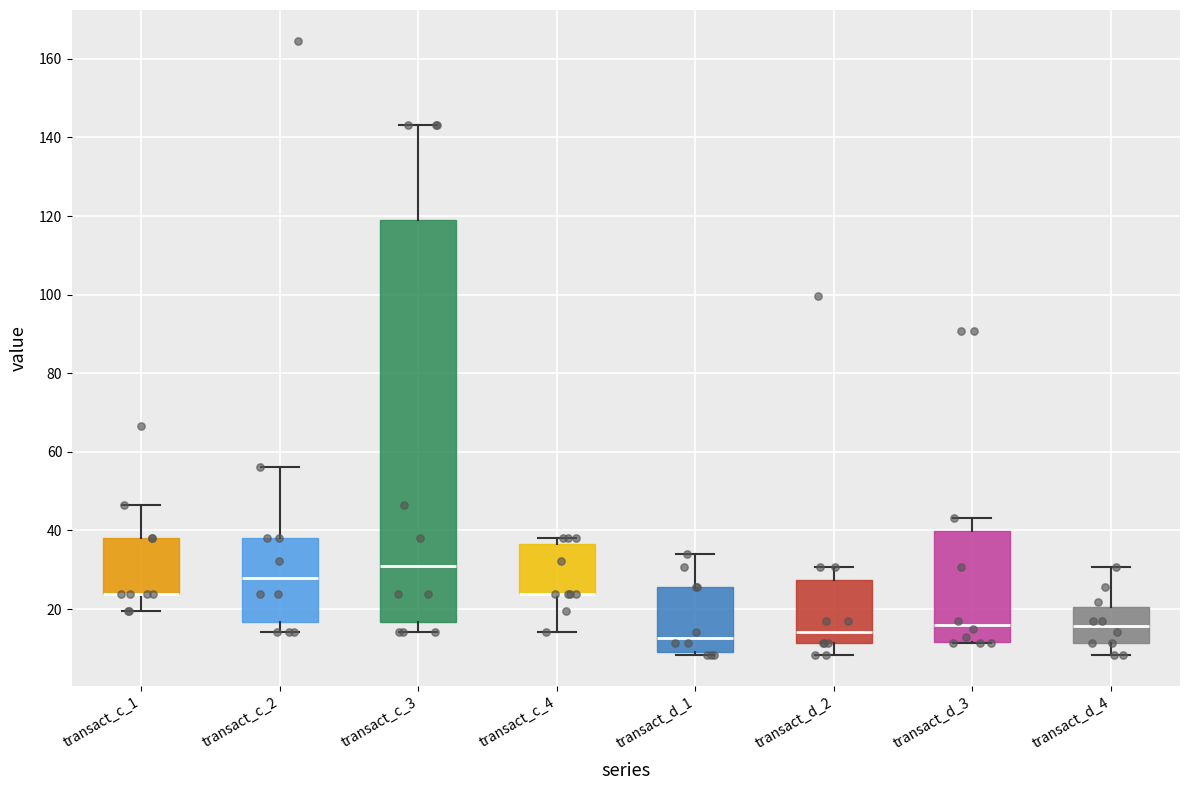

Comparing the boxes themselves (not the whiskers), which one is the tallest?

transact_c_3